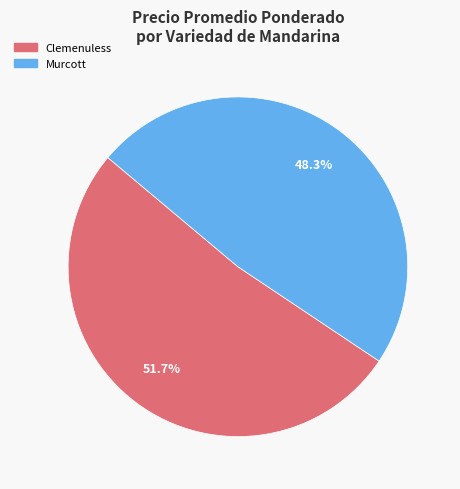

To the nearest percent, what portion does Murcott represent?

48%